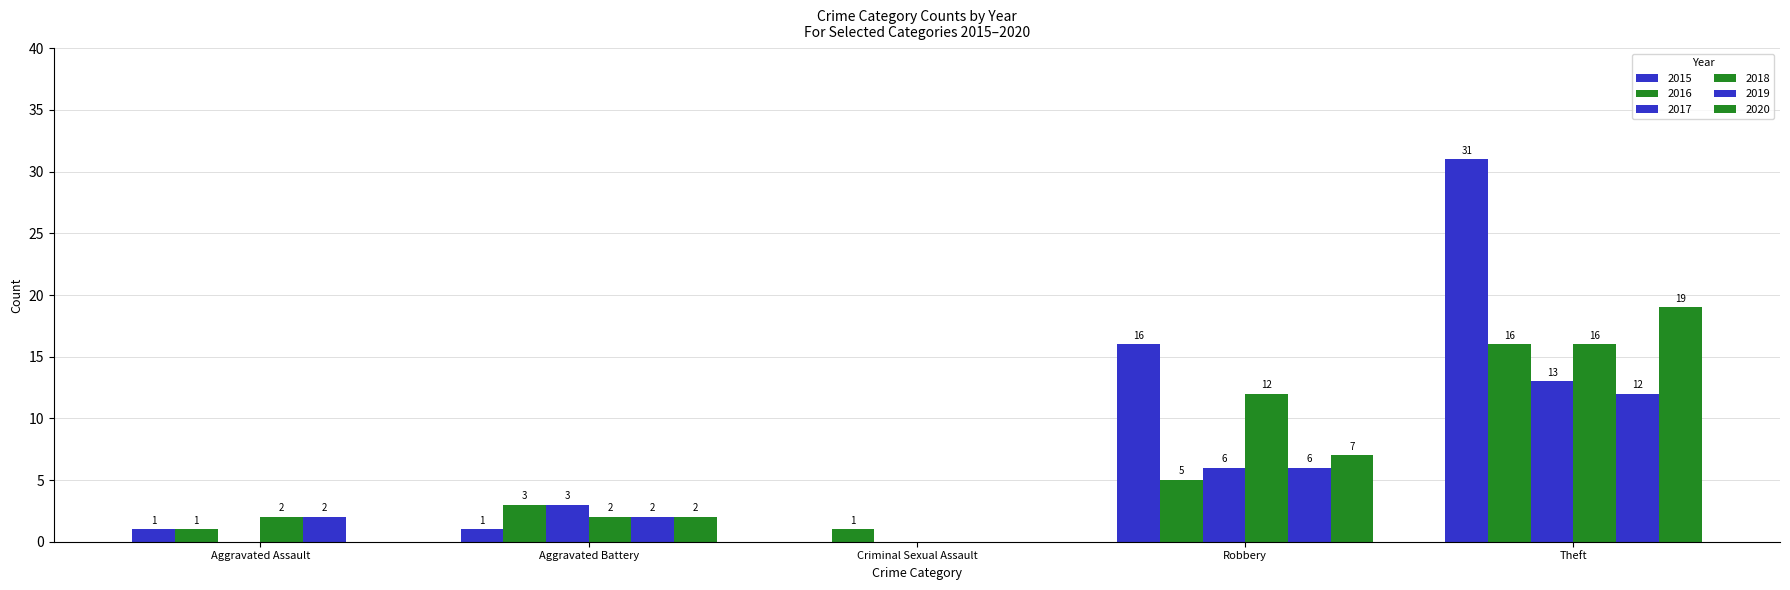

Between Theft and Aggravated Battery, which is larger?

Theft